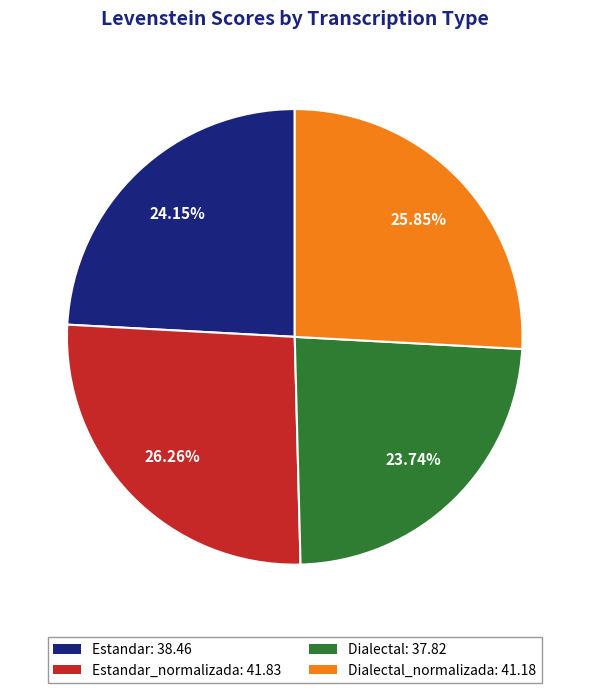

Which has a higher value, Dialectal: 37.82 or Estandar_normalizada: 41.83?

Estandar_normalizada: 41.83